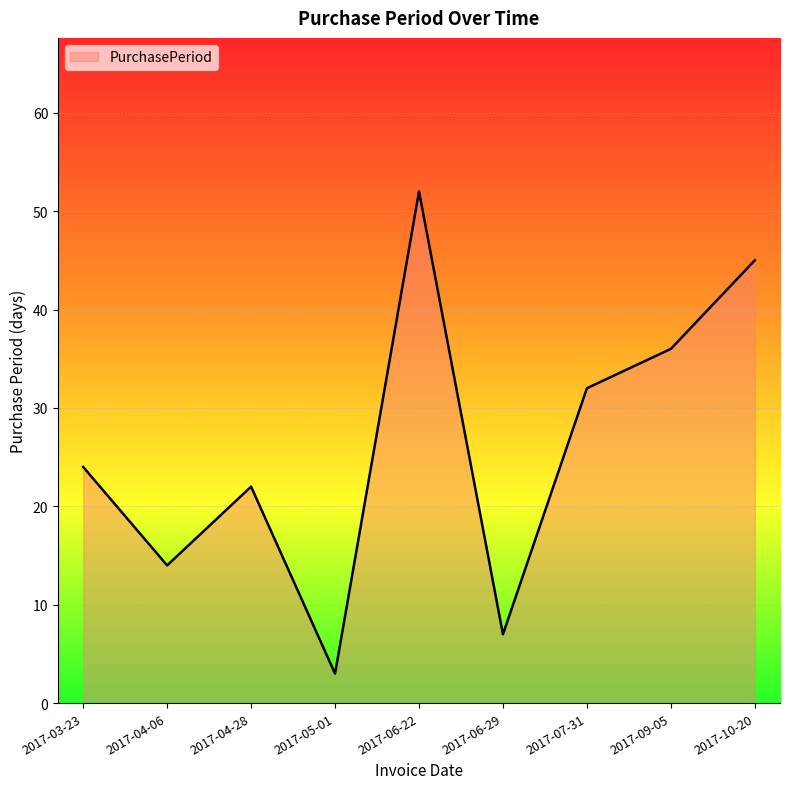

What is the average value?

26